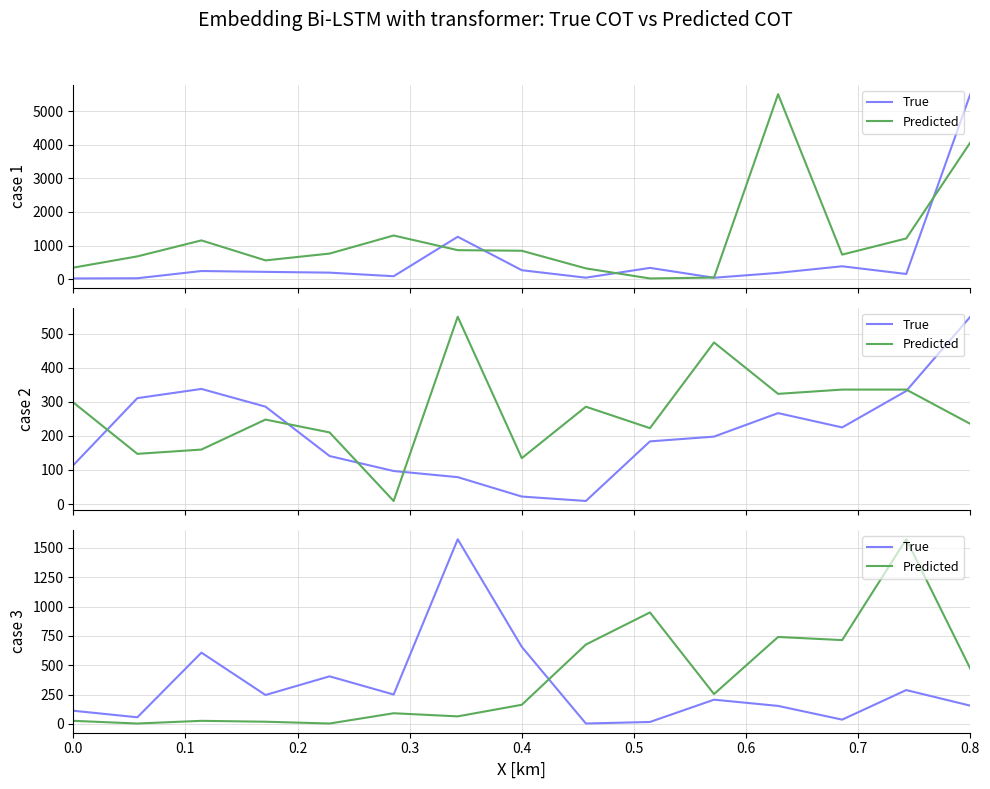

What is the average value of the Predicted series?

384.7